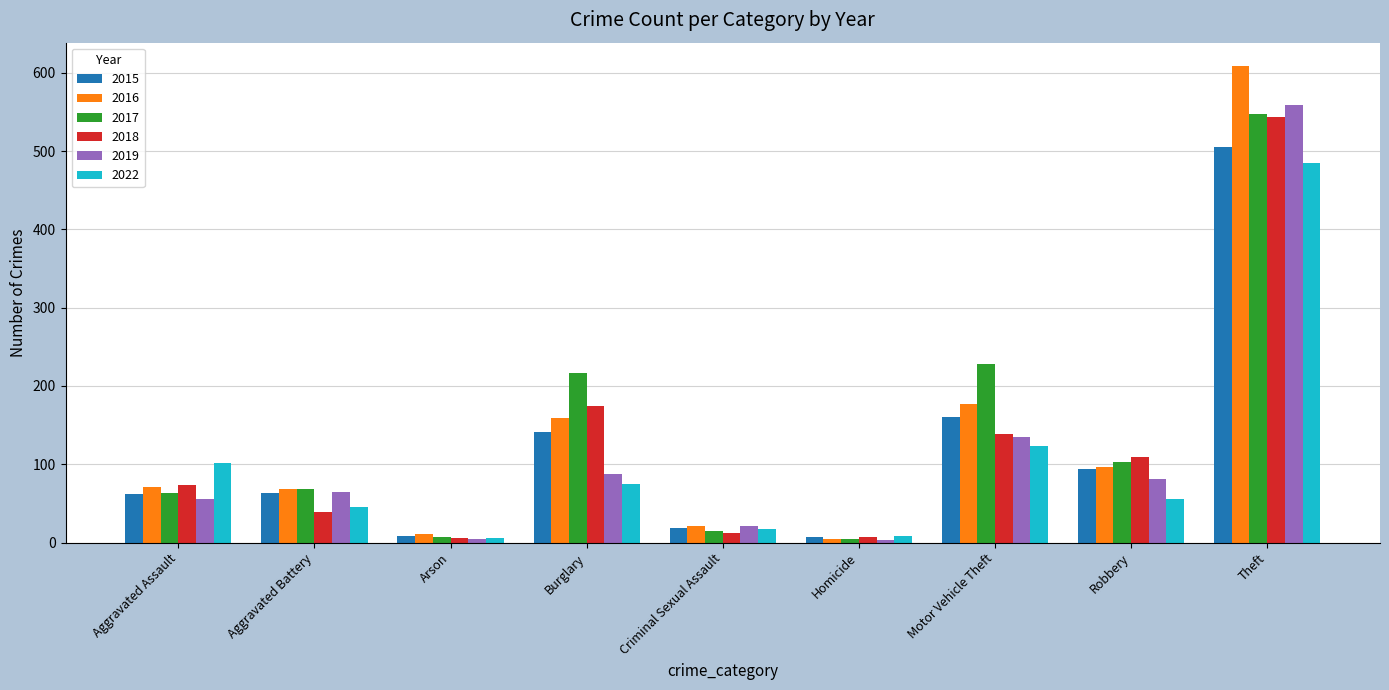

Is the value of 2018 at Homicide greater than the value of 2022 at Aggravated Assault?

No